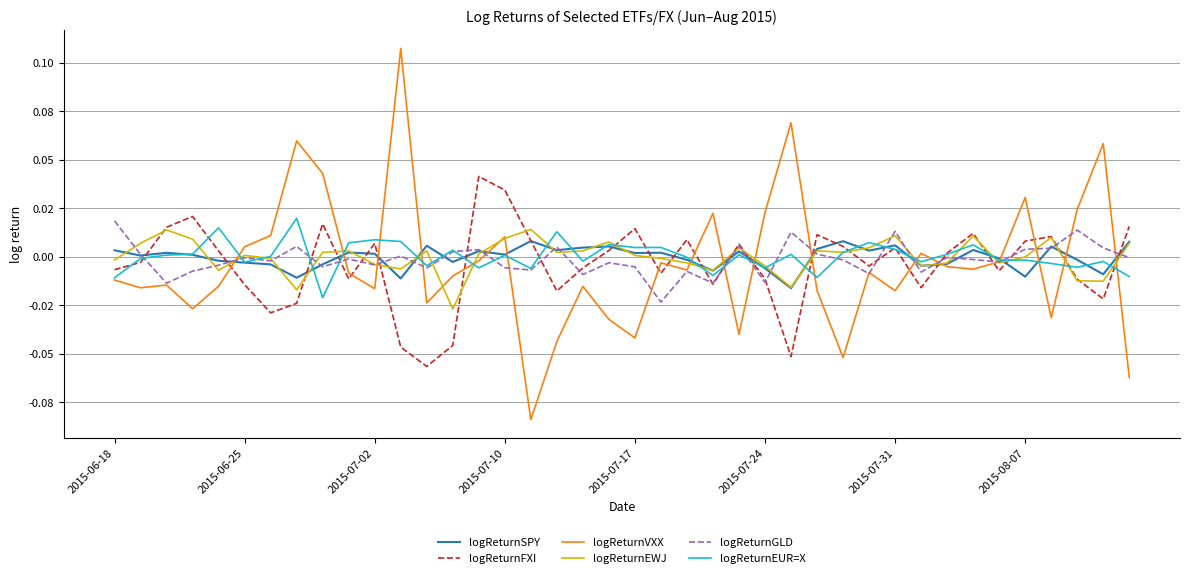

What is the maximum value shown in the chart?

0.1